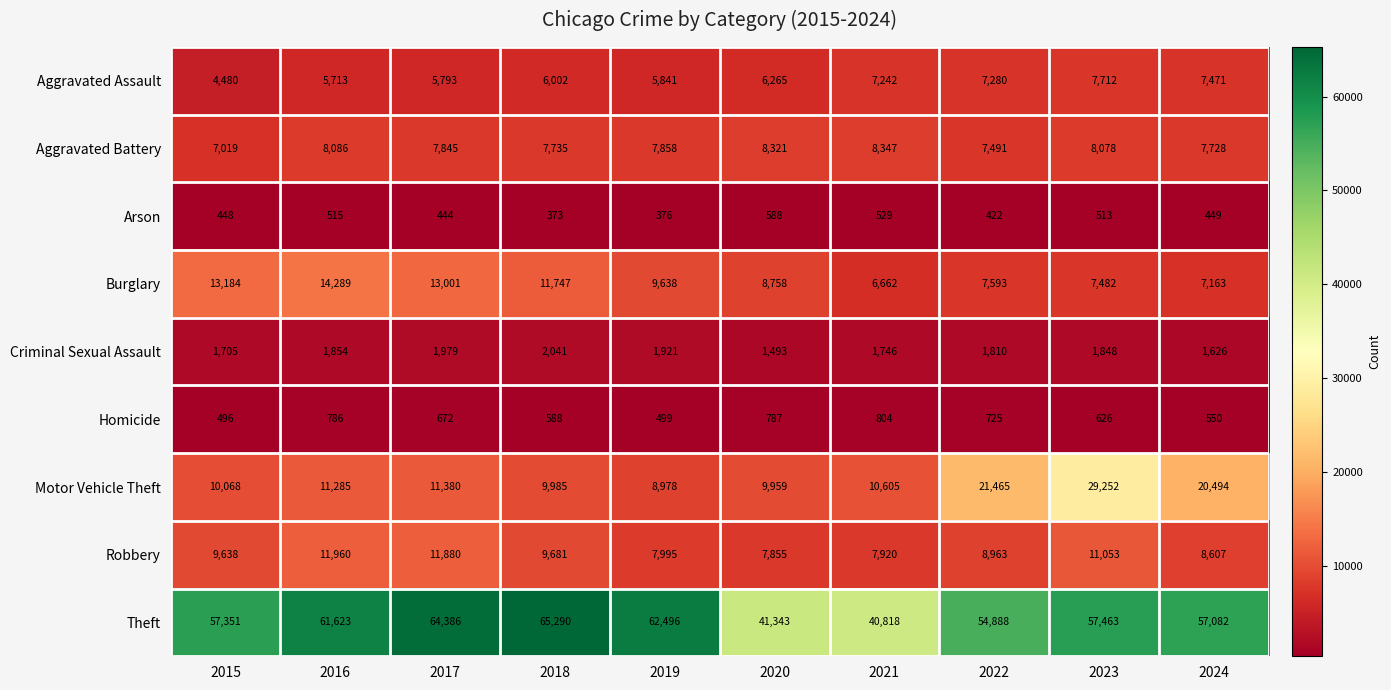

What is the maximum value shown in the chart?

65290